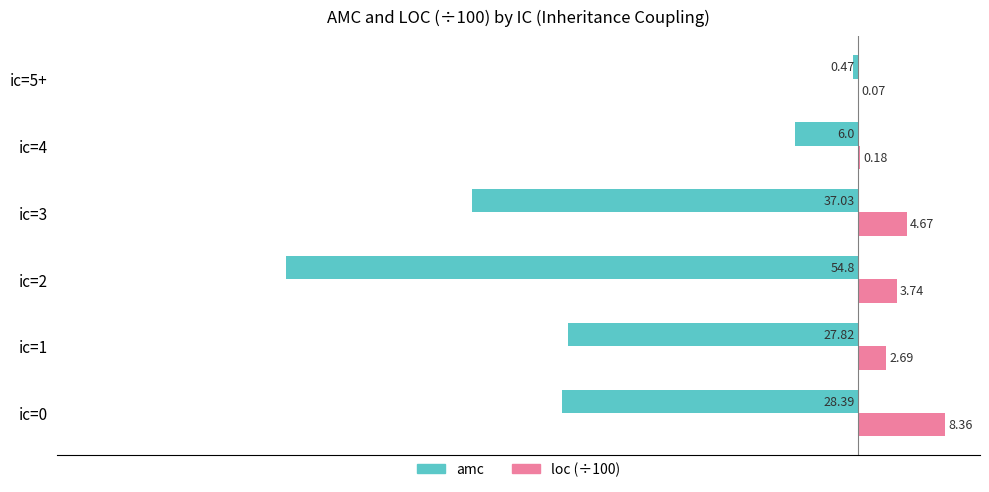

What is the sum of all loc (÷100) values?

19.7